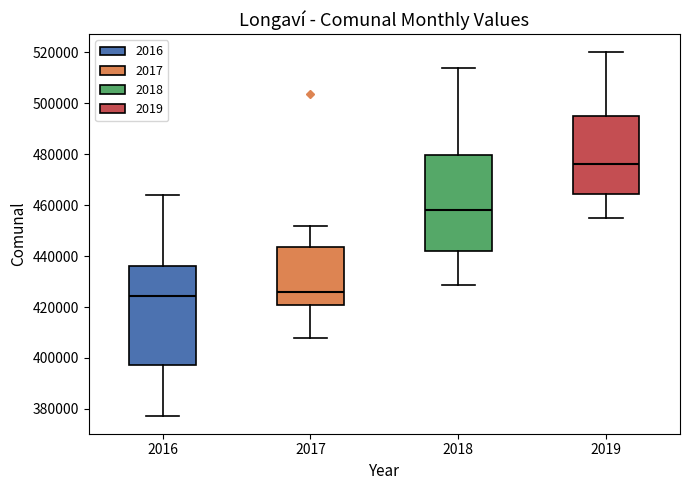

Where does the upper whisker of the box at x = 2018 end on the y-axis? The values are not printed on the chart, so give them approximately, as read against the axis.

514000